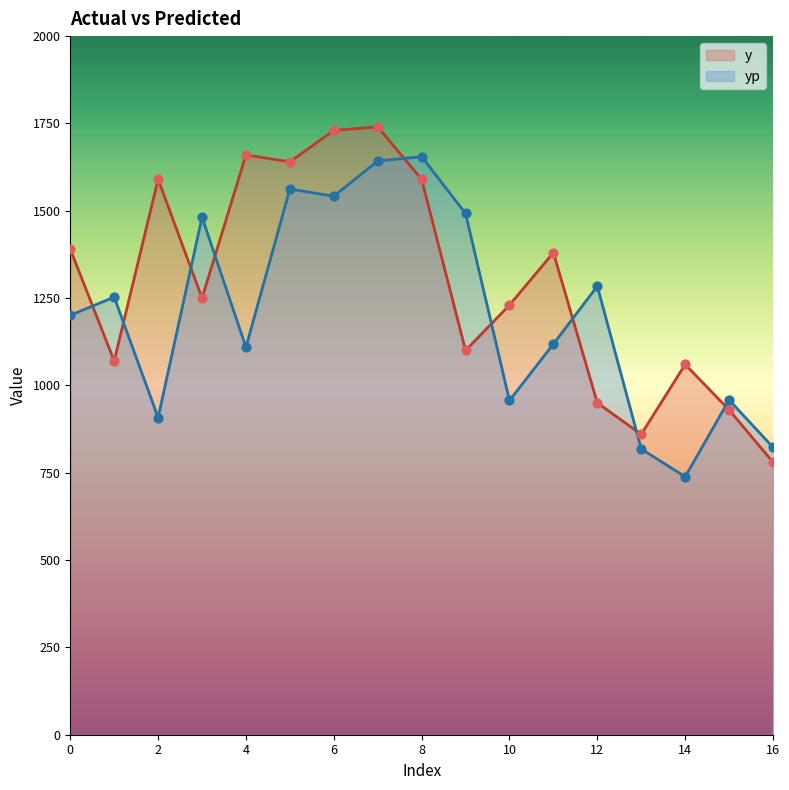

Which series has the largest total across all categories?

y